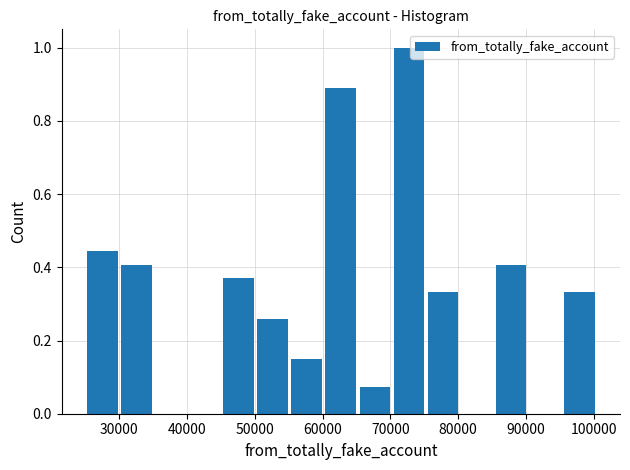

Reading left to right, list every bar in this chart as the range it spans on the x-axis followed by its height. Neither the bar edges nor the heights are printed on the chart, so give them approximately, as read against the axes.

25000 to 30000: 0.44
30000 to 35000: 0.40
35000 to 40000: 0
40000 to 45000: 0
45000 to 50000: 0.38
50000 to 55000: 0.26
55000 to 60000: 0.14
60000 to 65000: 0.88
65000 to 70000: 0.08
70000 to 76000: 1.00
76000 to 81000: 0.34
81000 to 86000: 0
86000 to 91000: 0.40
91000 to 96000: 0
96000 to 101000: 0.34